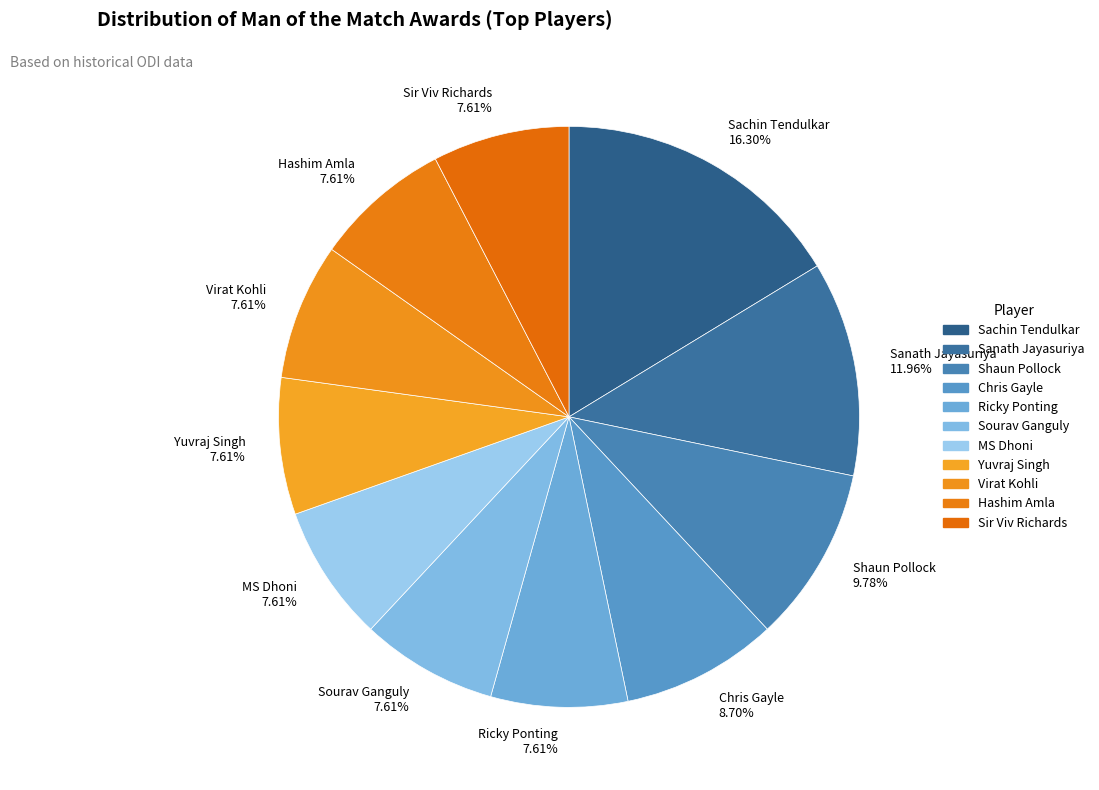

Which slice is the largest?

Sachin Tendulkar